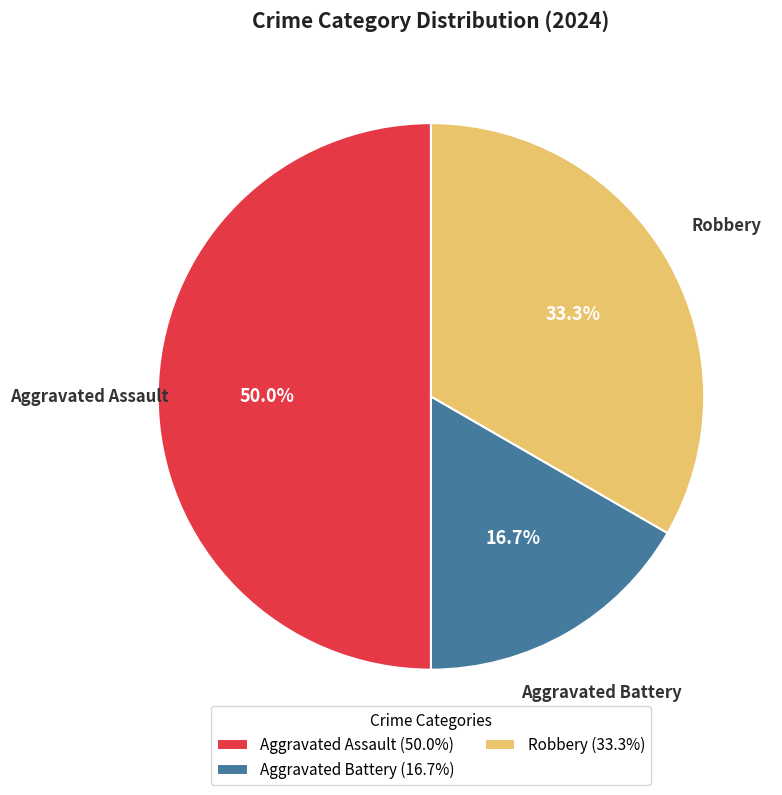

Which slice is the largest?

Aggravated Assault